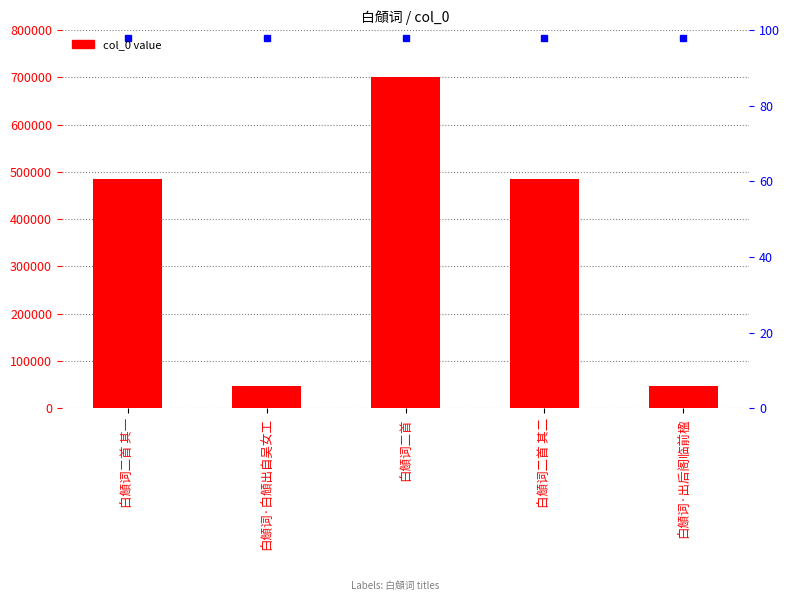

At which label is the value closest to 373841?

白頠词二首 其一